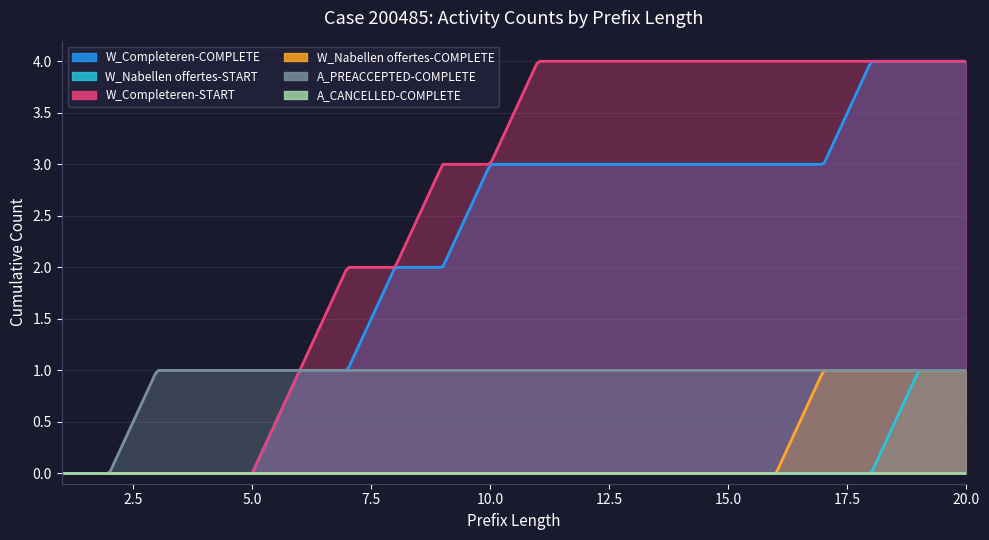

True or false: A_CANCELLED-COMPLETE and A_PREACCEPTED-COMPLETE intersect in this chart.

False